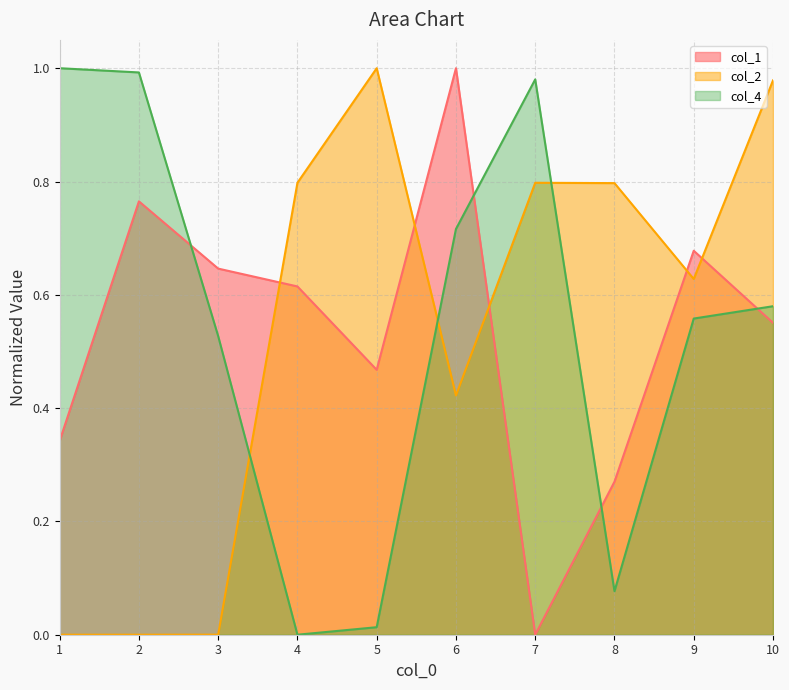

What is the sum of all col_1 values?

5.3